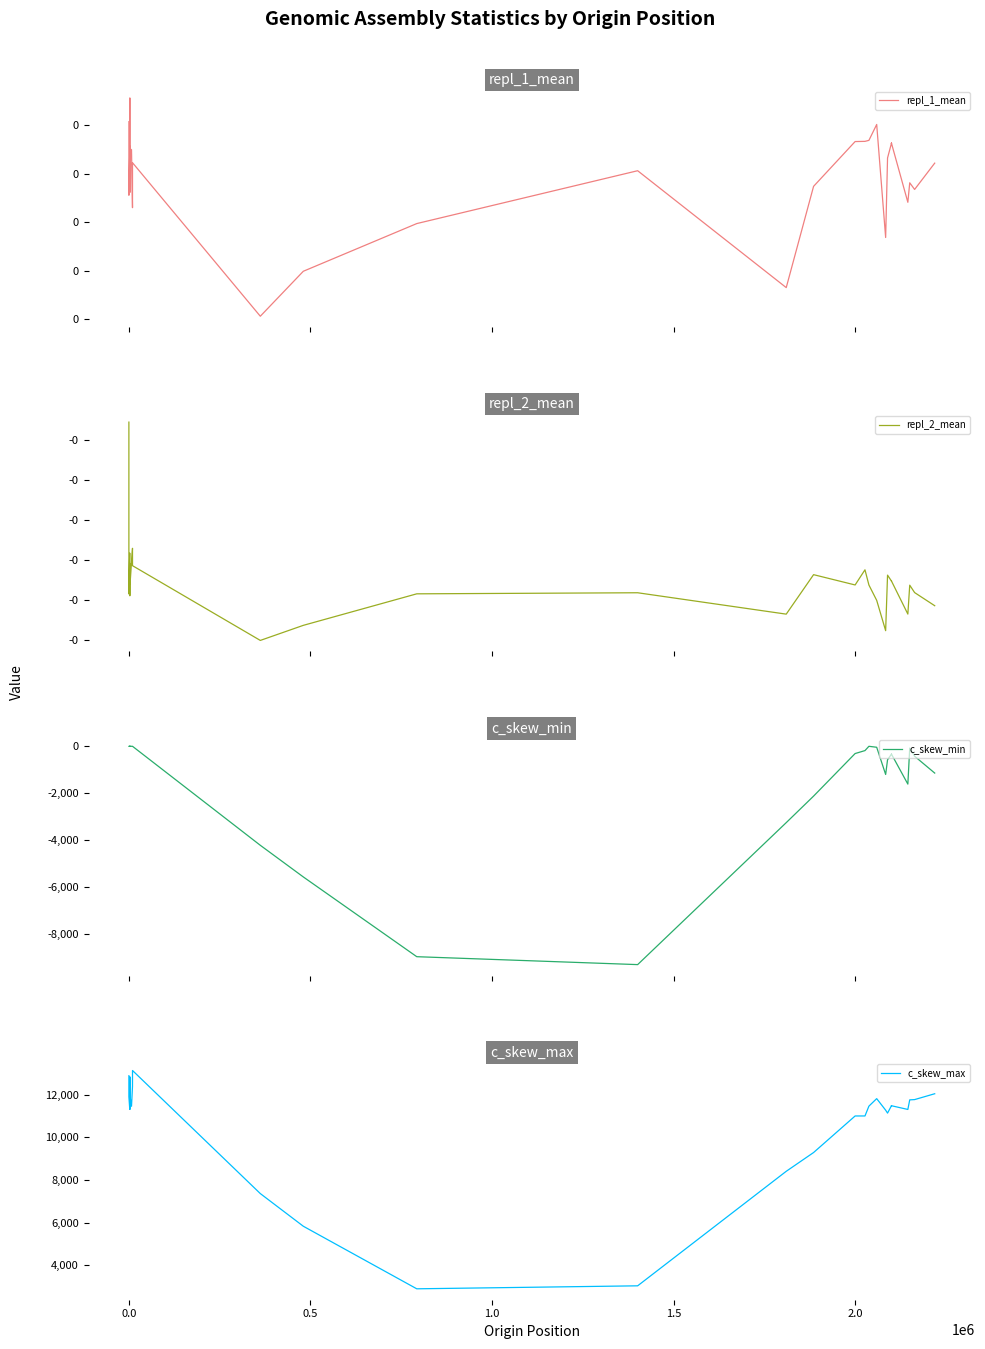

The value of repl_2_mean at 1.0 is -0.0. True or false?

False